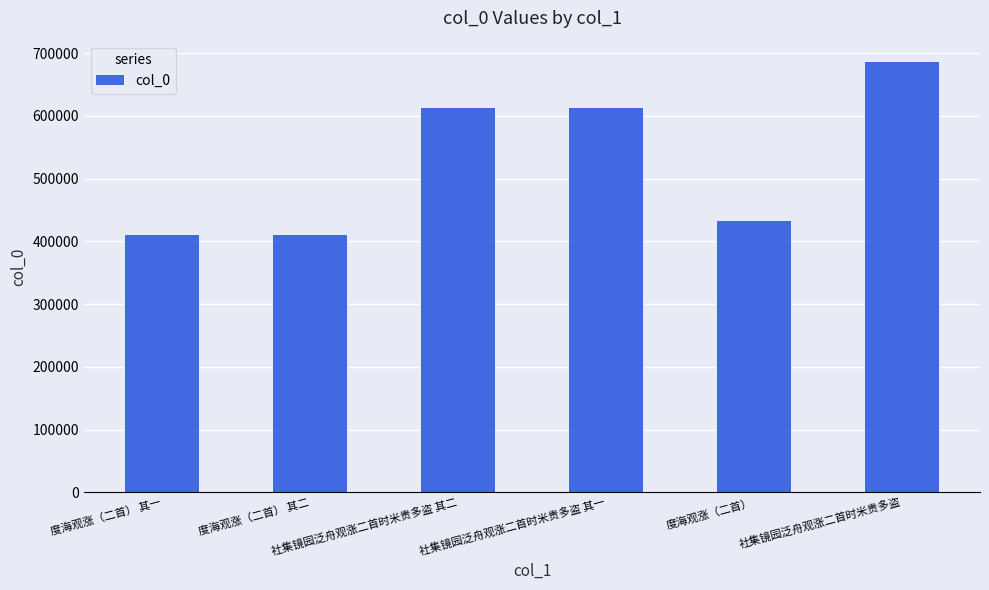

What position from the right is 社集镜园泛舟观涨二首时米贵多盗?

1